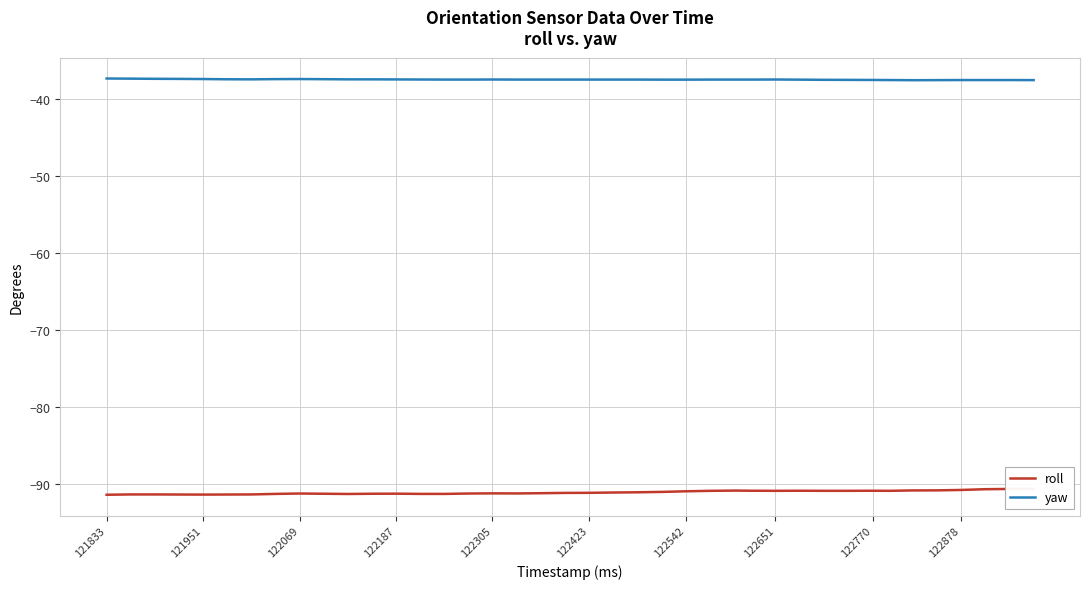

How many interior local peaks does the roll series have?

6